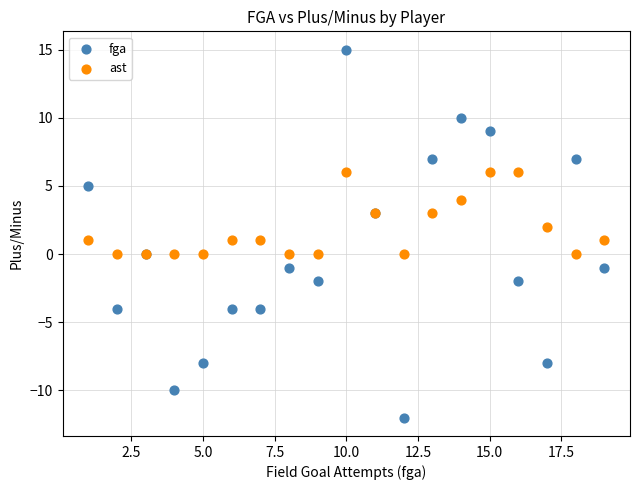

What is the X range (max minus min) for the scatter plot?

18